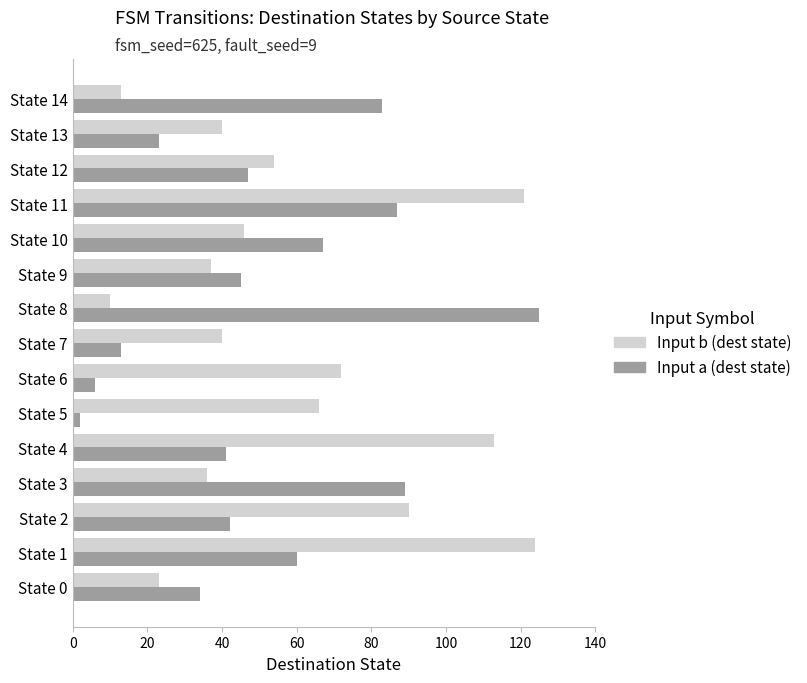

How many values in the Input b (dest state) series are below 46?

7